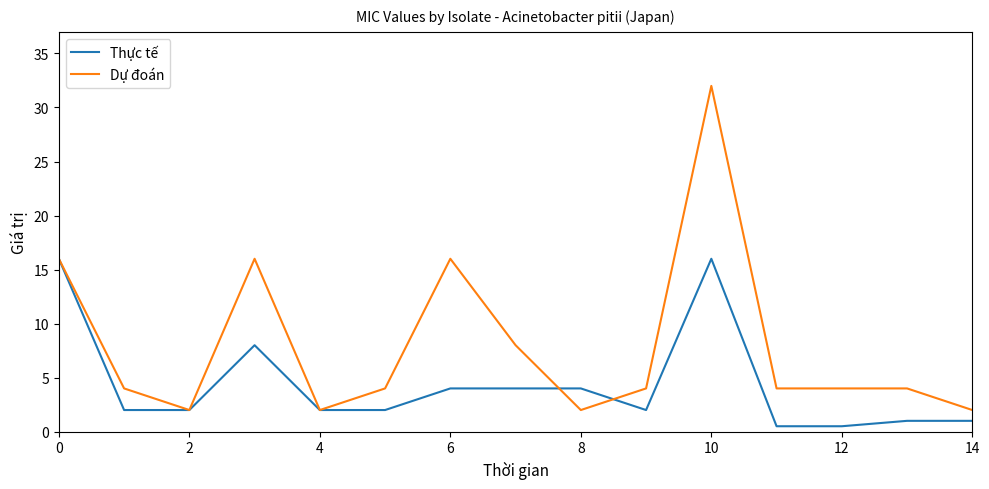

Which series has the largest total across all categories?

Dự đoán